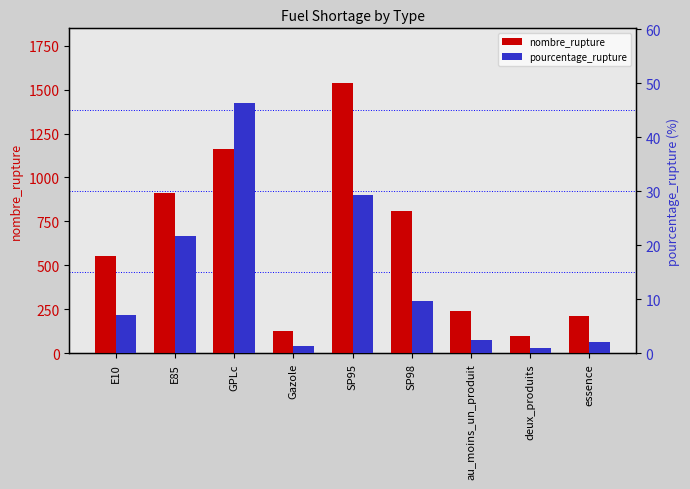

How many data points in pourcentage_rupture are above 7?

5